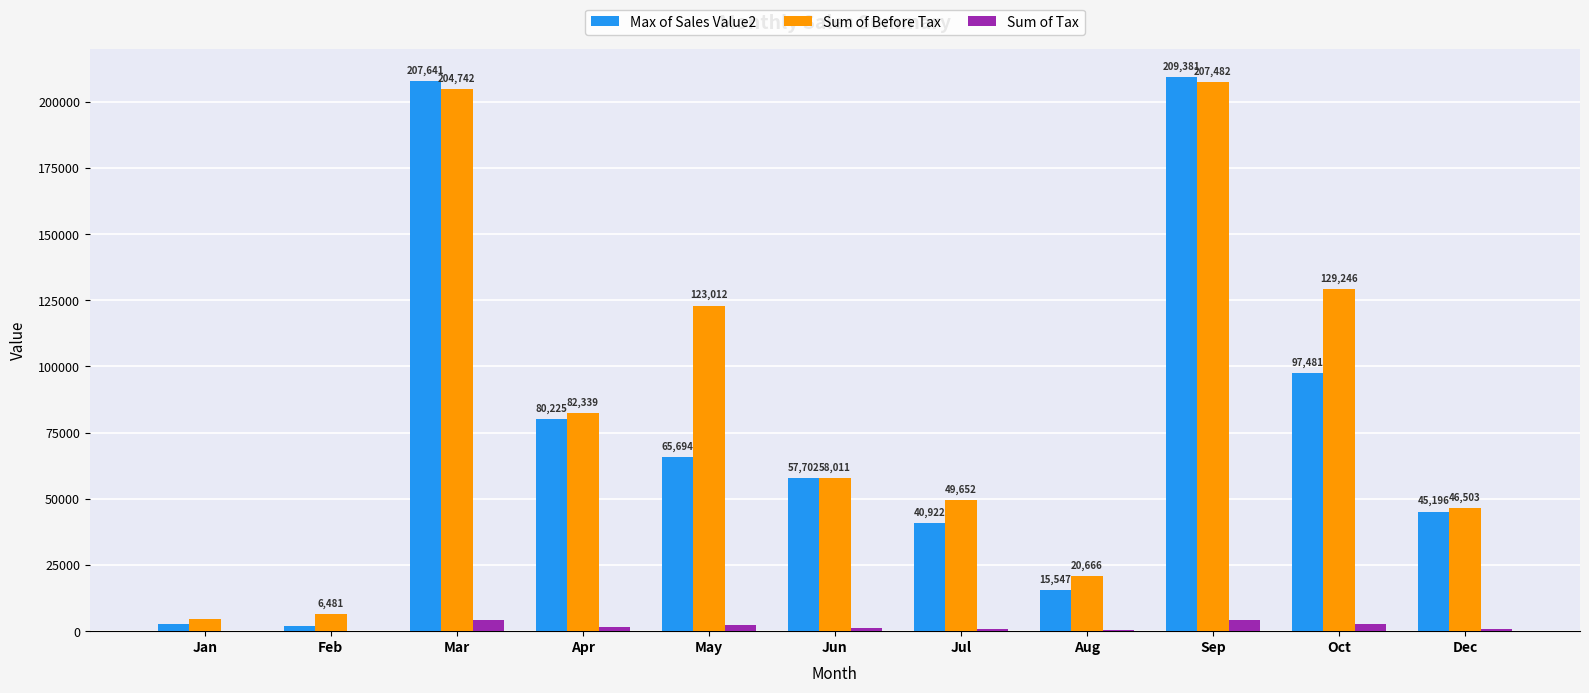

Is it true that Max of Sales Value2 equals 79148.9 at Jun?

False